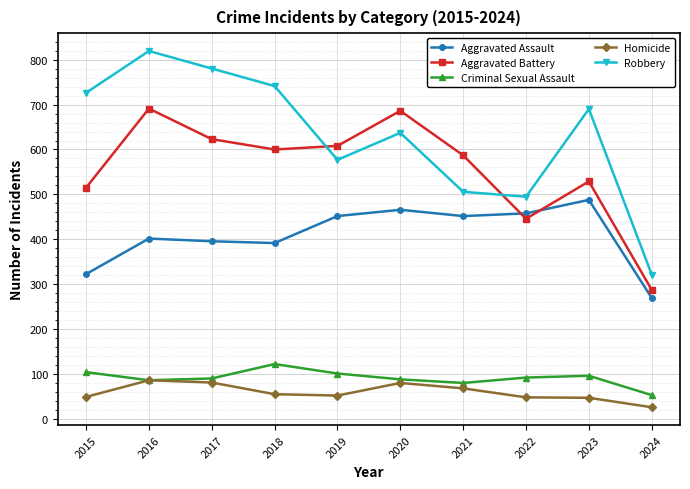

How many times do Robbery and Aggravated Battery cross each other?

2